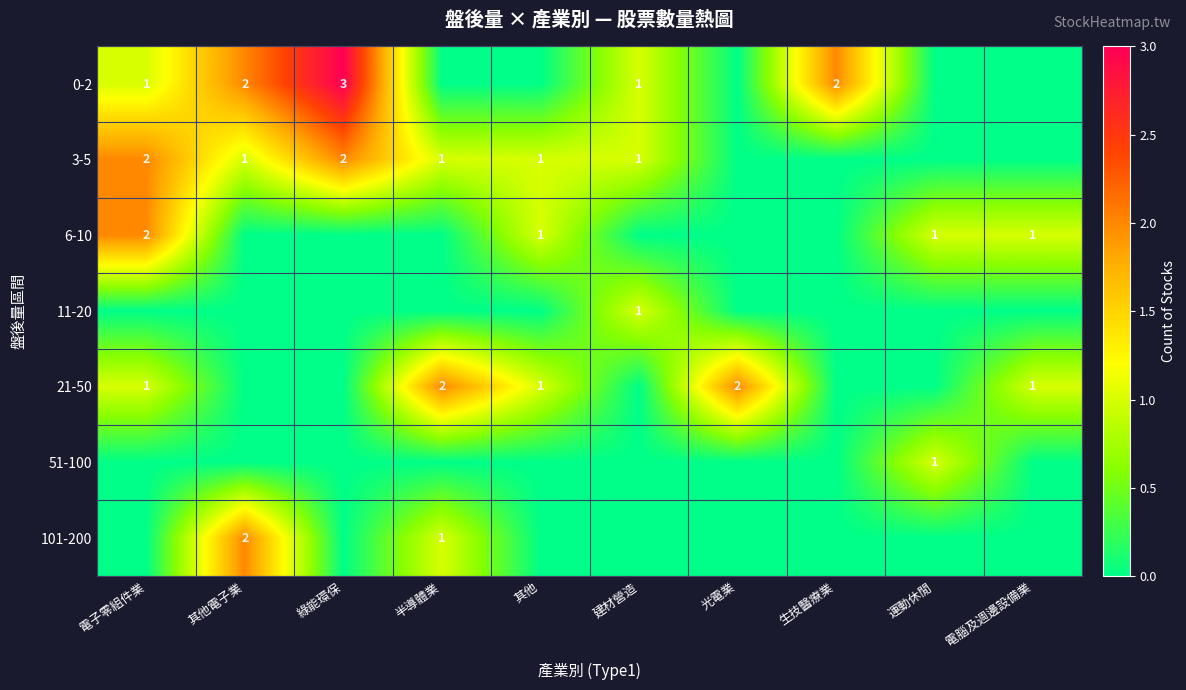

Is it true that 101-200 equals 2 at 其他電子業?

True